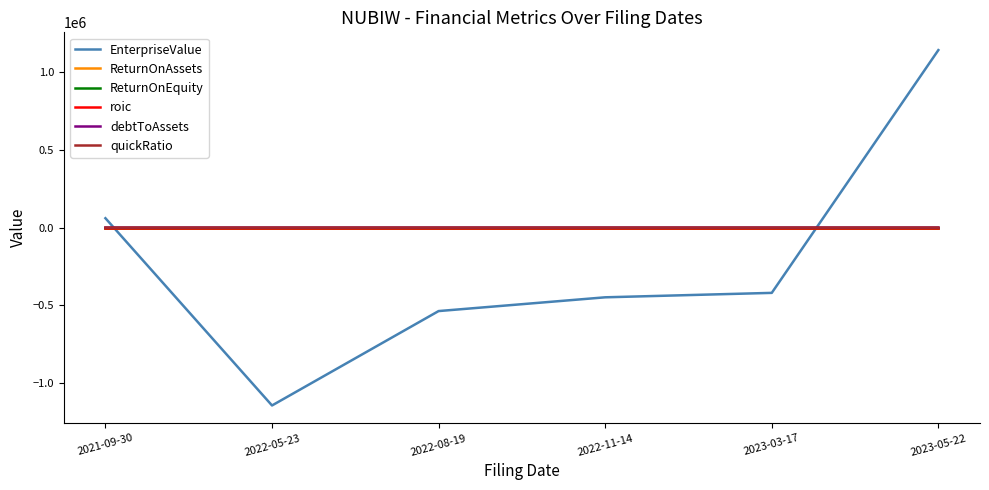

What is the sum of the quickRatio values at 2021-09-30 and 2022-08-19?

2.4